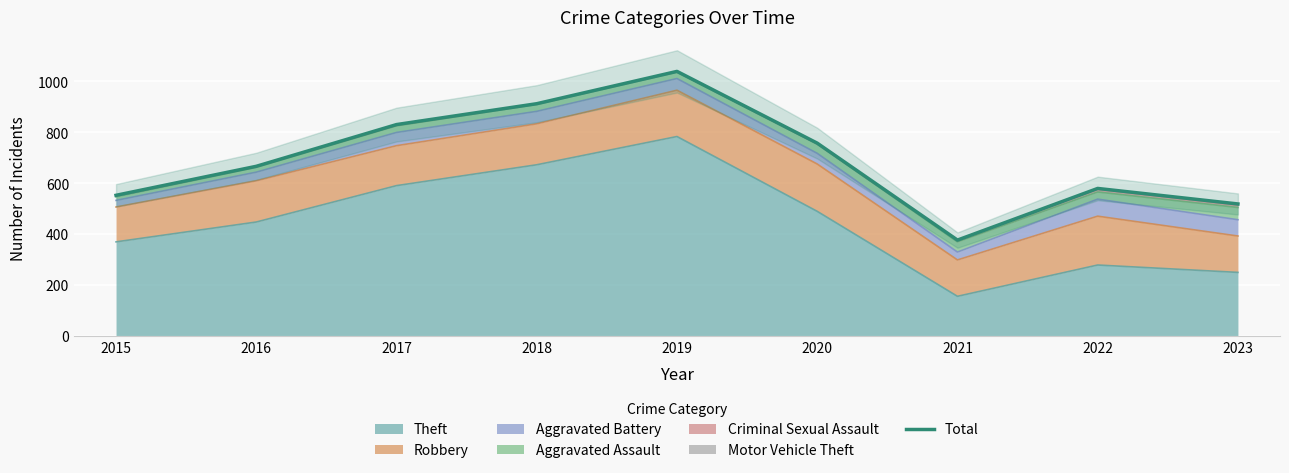

What is the sum of all values?

6229